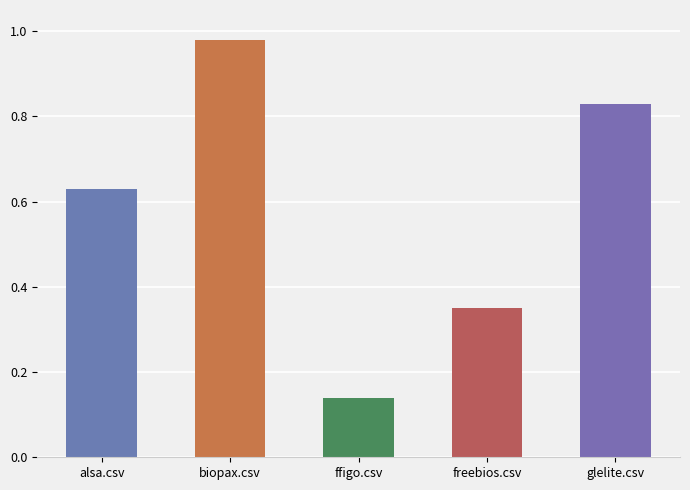

What is the change in value from biopax.csv to freebios.csv?

-0.6